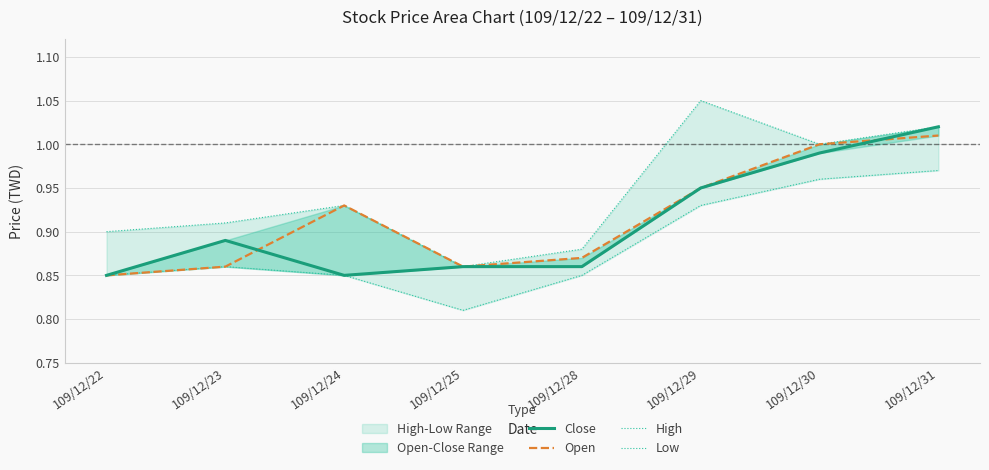

What is the difference between the second highest and second lowest values in the High series?

0.1